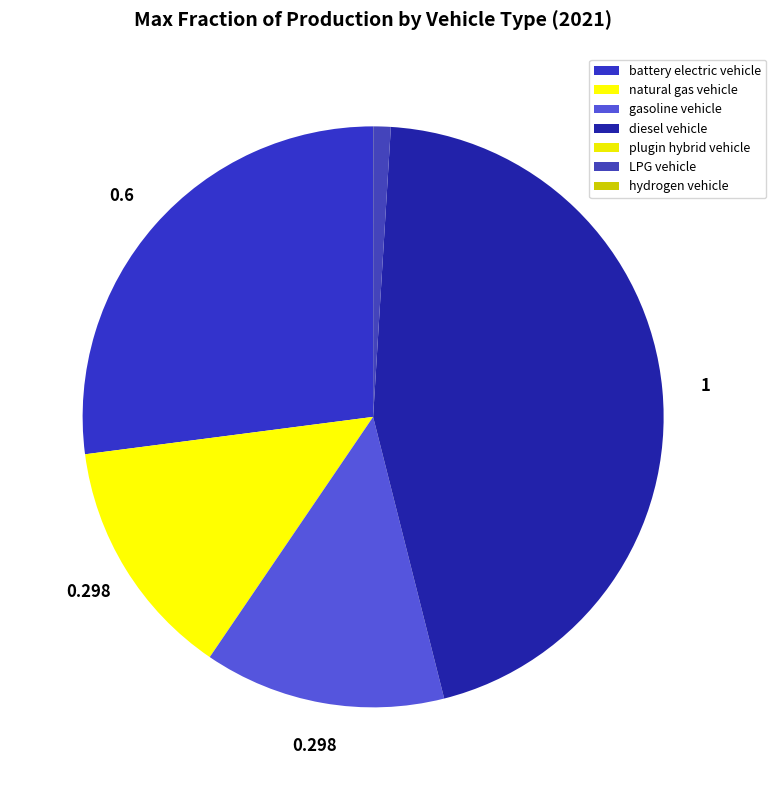

To the nearest percent, what is the difference between the natural gas vehicle and plugin hybrid vehicle slice percentages?

13%